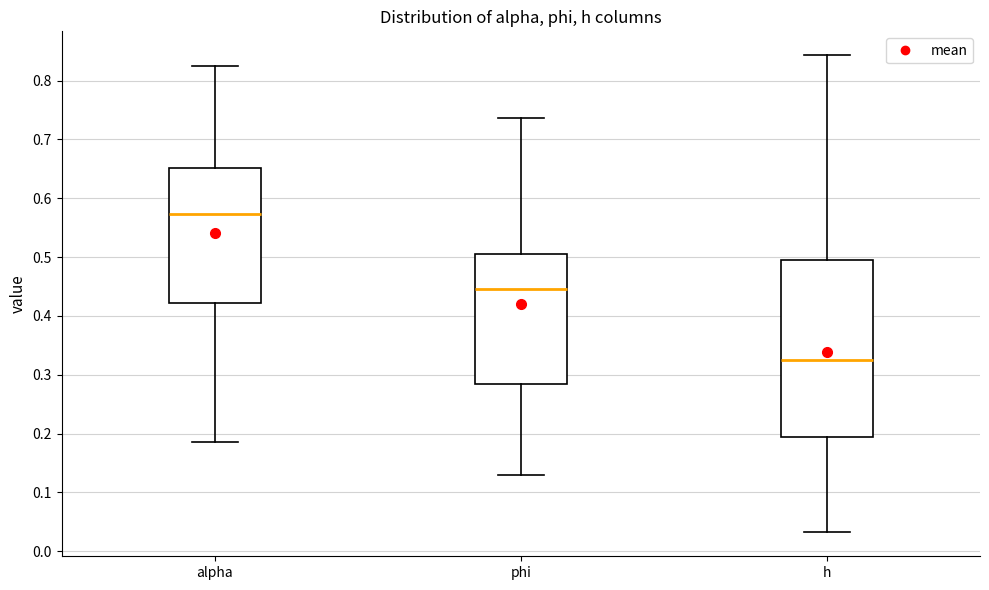

Reading left to right, transcribe this box plot: for each box, give where its median line is, the range the box spans, and where its two whiskers end, as read against the y-axis. The values are not printed on the chart, so give them approximately, as read against the axis.

alpha: median 0.57, box 0.42 to 0.65, whiskers 0.19 to 0.83
phi: median 0.45, box 0.28 to 0.50, whiskers 0.13 to 0.74
h: median 0.33, box 0.19 to 0.49, whiskers 0.03 to 0.84